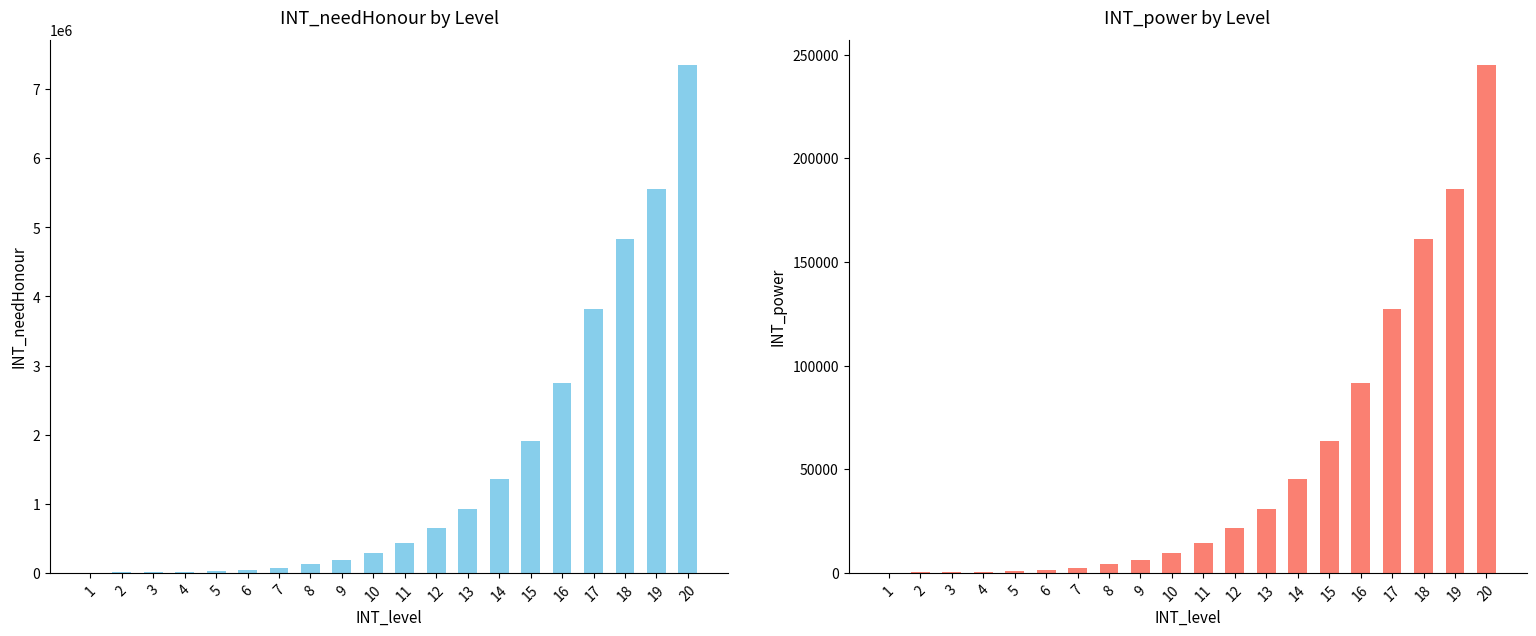

Is the value of INT_needHonour at 16 greater than the value of INT_power at 10?

Yes